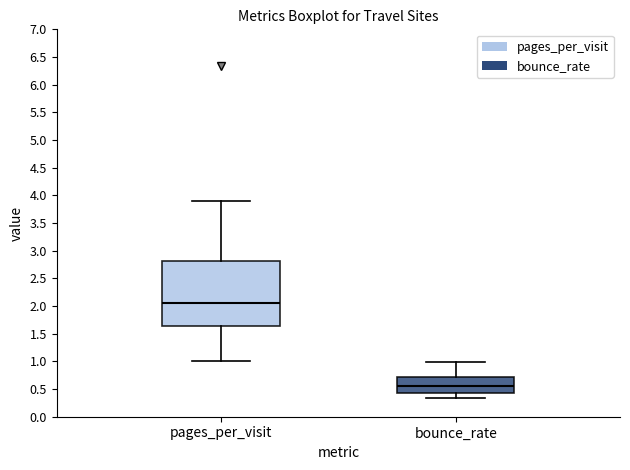

Reading left to right, read every box against the y-axis: the position of its median line, the range the box covers, and the ends of its whiskers. The values are not printed on the chart, so give them approximately, as read against the axis.

pages_per_visit: median 2.05, box 1.65 to 2.80, whiskers 1.00 to 3.90
bounce_rate: median 0.55, box 0.40 to 0.70, whiskers 0.35 to 1.00